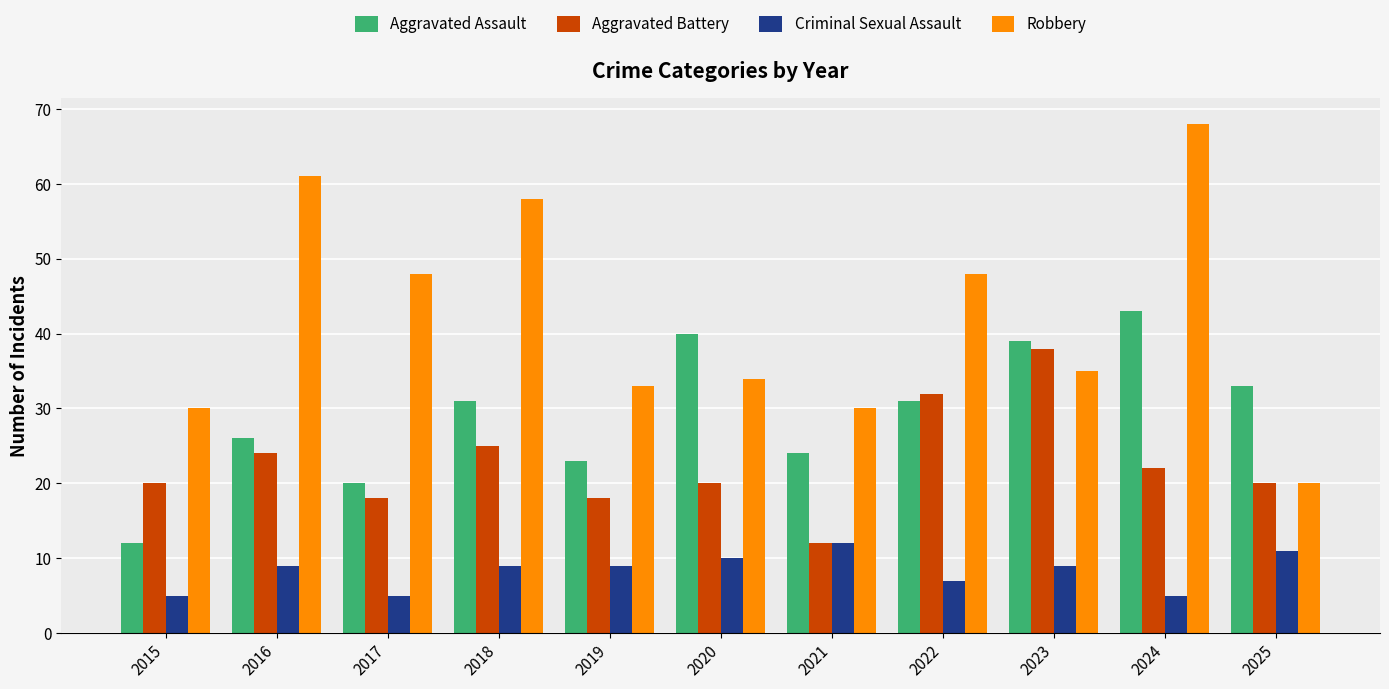

What is the maximum value for Aggravated Battery?

38